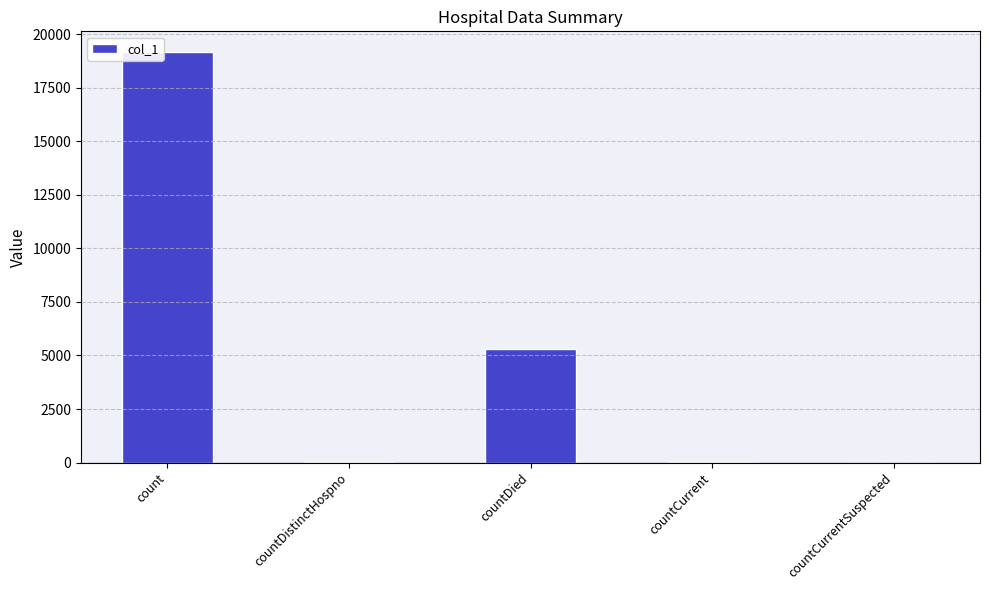

What is the sum of all values?

24550